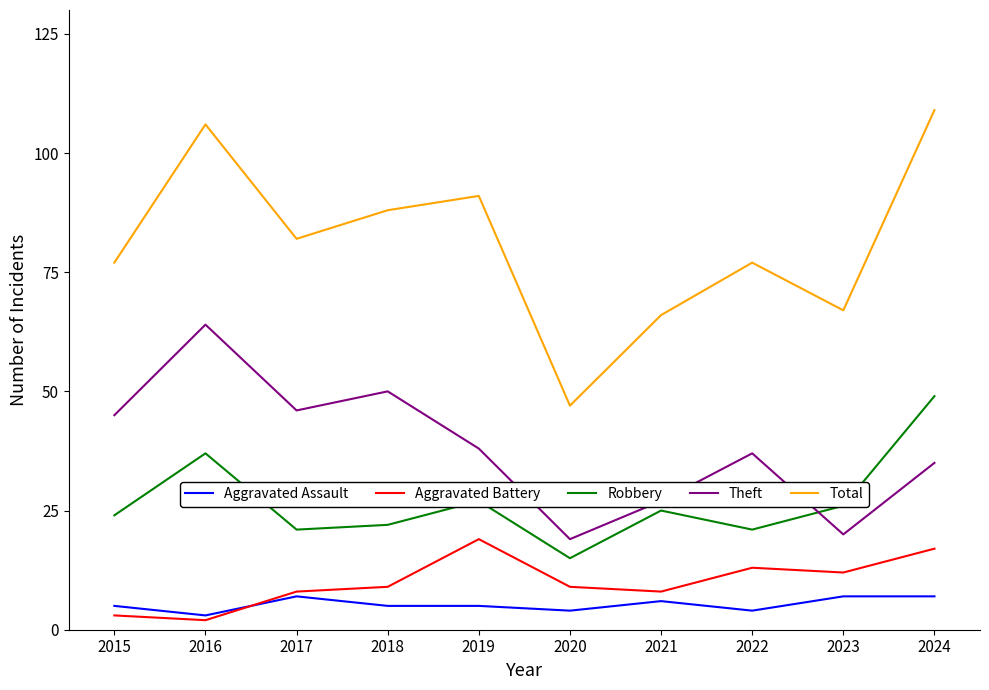

What are all the series names shown in the legend?

Aggravated Assault, Aggravated Battery, Robbery, Theft, Total